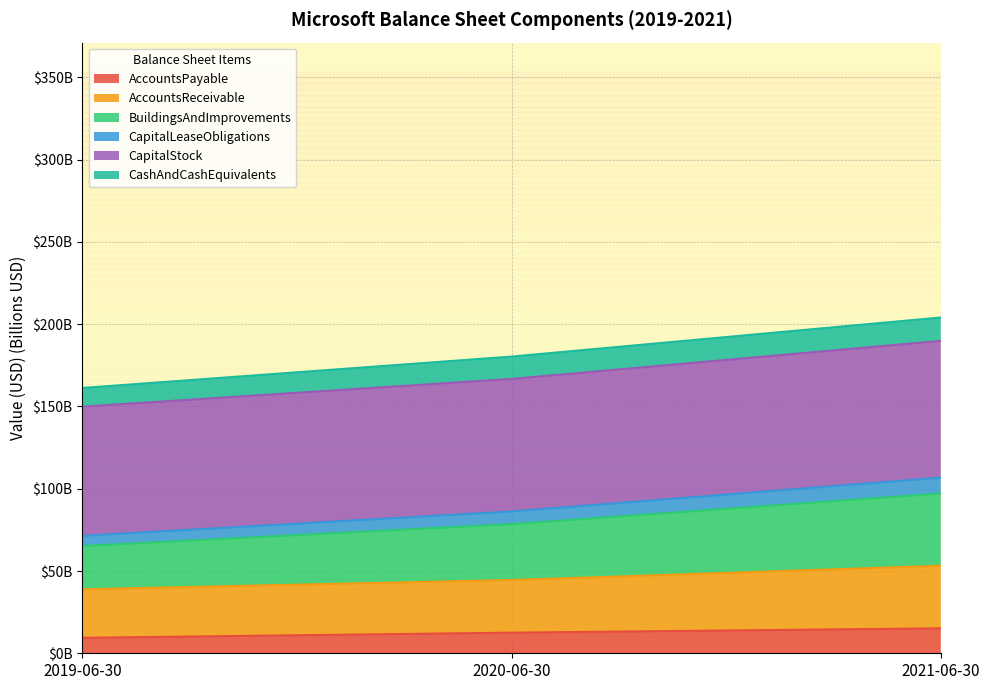

Is it true that AccountsPayable equals 15.2 at 2021-06-30?

True